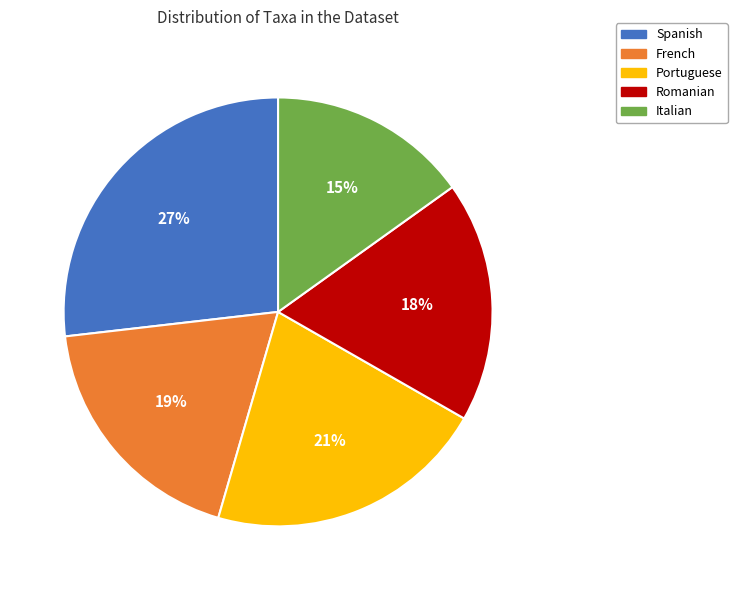

What percentage is the Portuguese slice, to the nearest percent?

21%